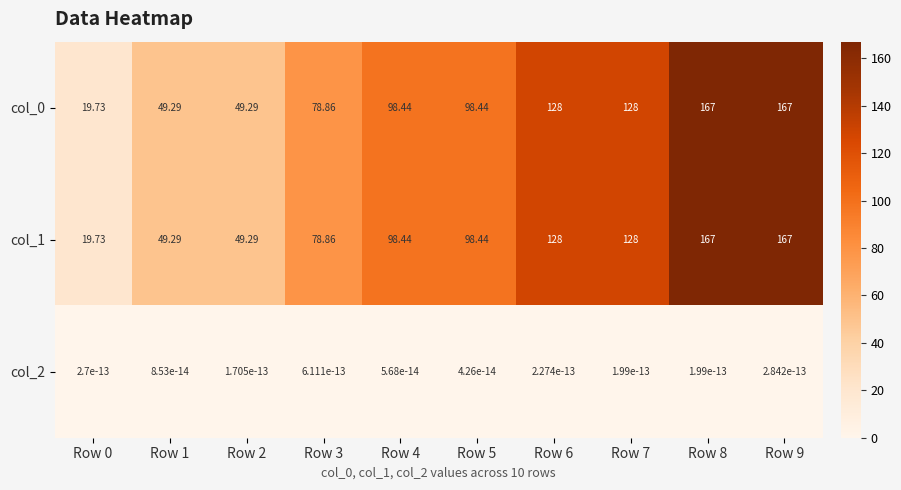

Is the value of col_2 at Row 2 greater than the value of col_1 at Row 8?

No